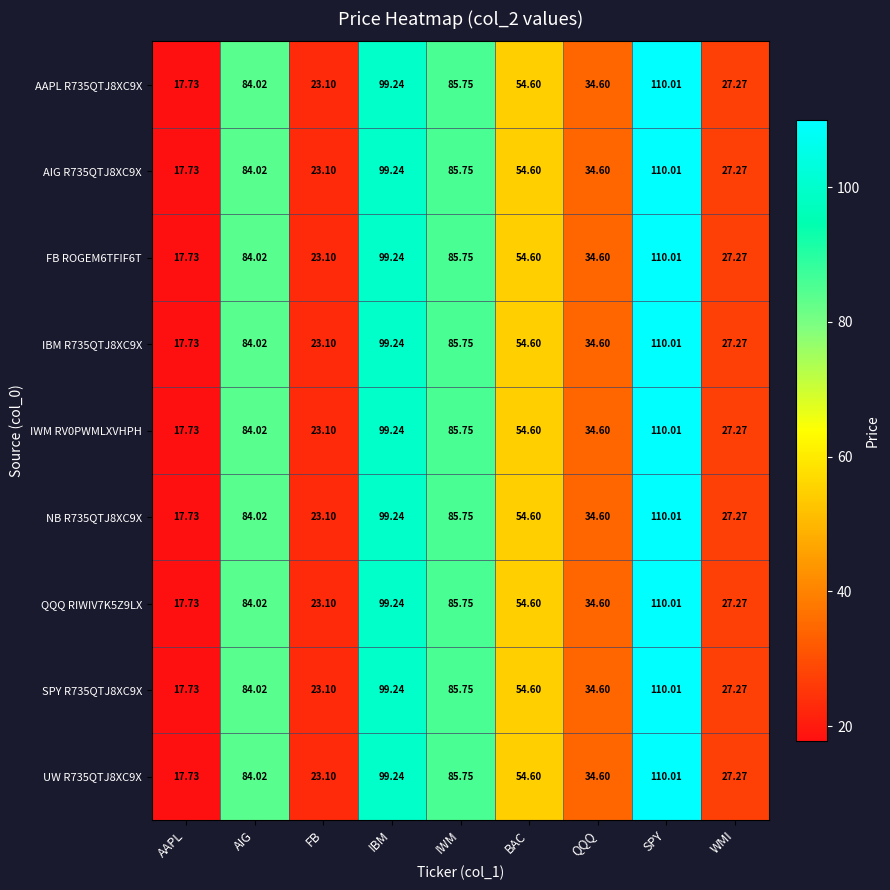

Rank the categories by AAPL R735QTJ8XC9X value from highest to lowest.

SPY, IBM, IWM, AIG, BAC, QQQ, WMI, FB, AAPL